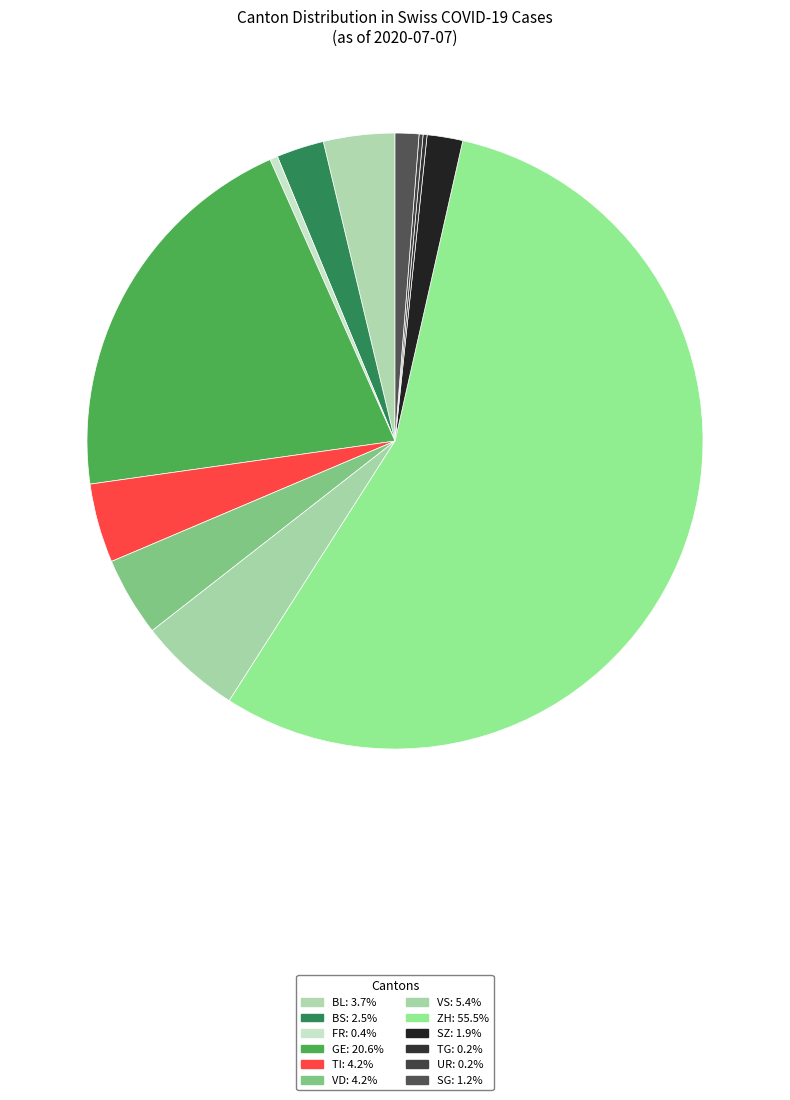

Is there a majority slice in this chart?

Yes